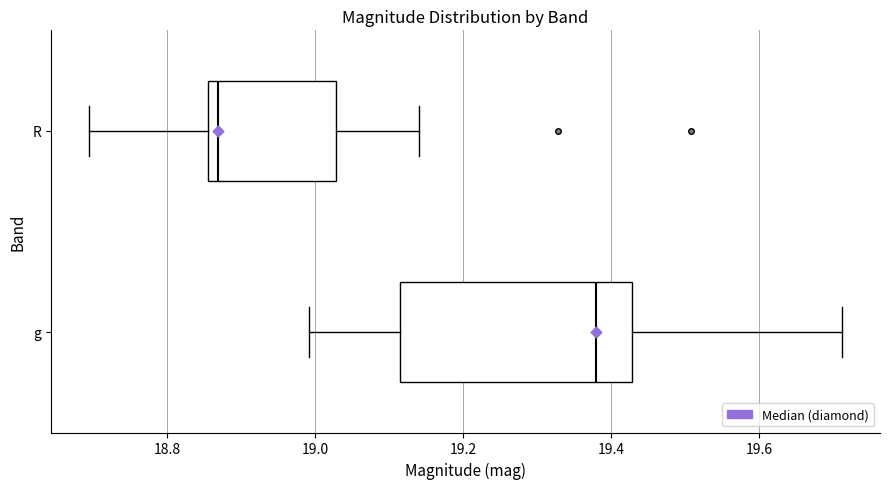

Reading bottom to top, read every box against the x-axis: the position of its median line, the range the box covers, and the ends of its whiskers. The values are not printed on the chart, so give them approximately, as read against the axis.

g: median 19.38, box 19.12 to 19.42, whiskers 19.00 to 19.72
R: median 18.86 (just right of the box's left edge), box 18.86 to 19.02, whiskers 18.70 to 19.14